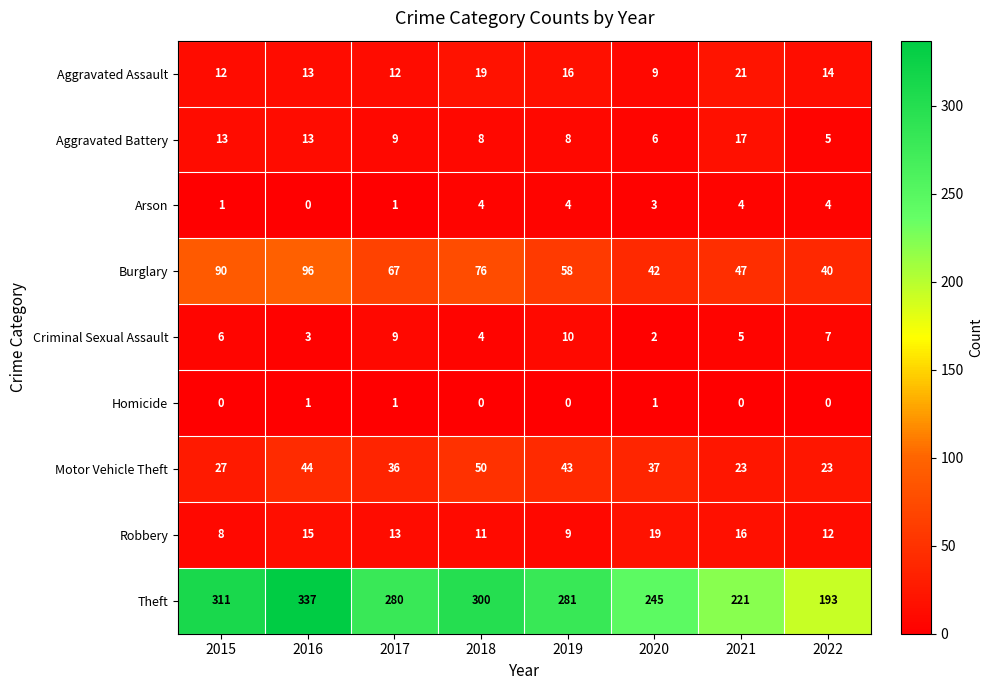

What is the highest value of the Theft series?

337